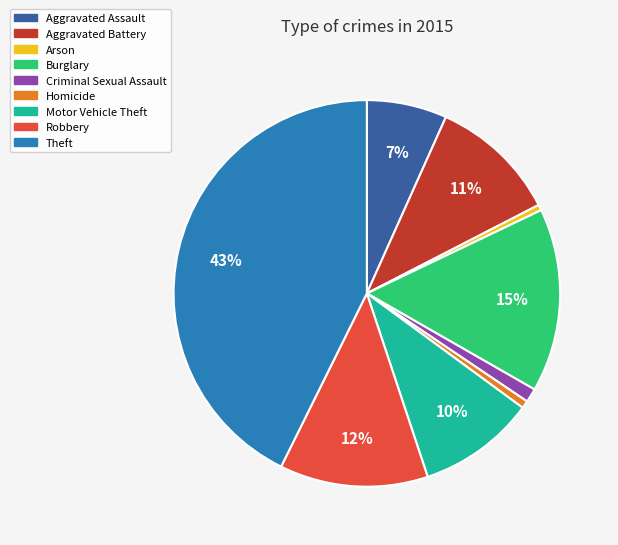

To the nearest percent, what is the combined percentage of Criminal Sexual Assault and Motor Vehicle Theft?

11%